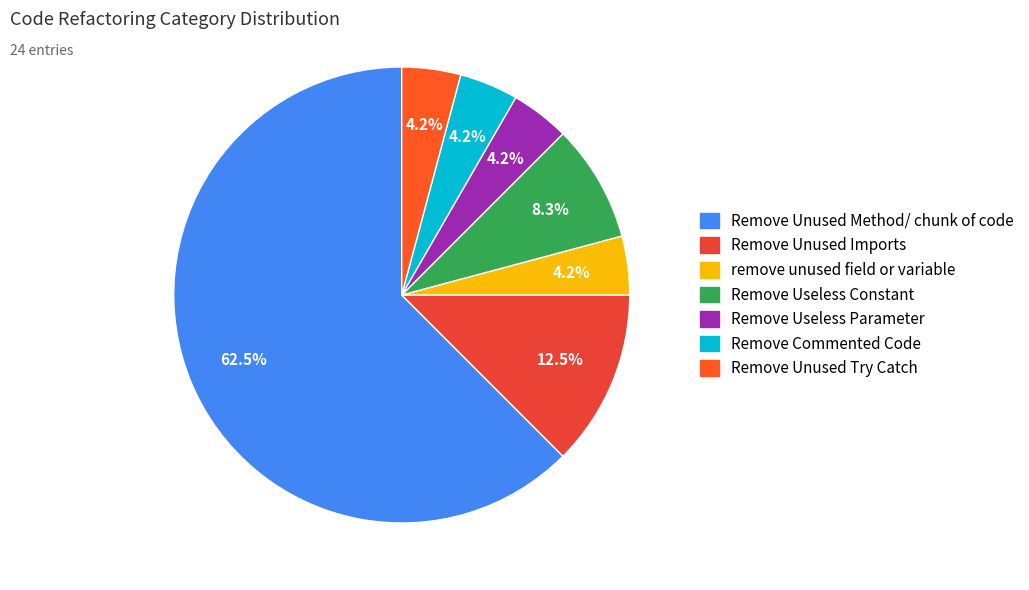

How much of the chart is everything except Remove Unused Method/ chunk of code?

37.5%